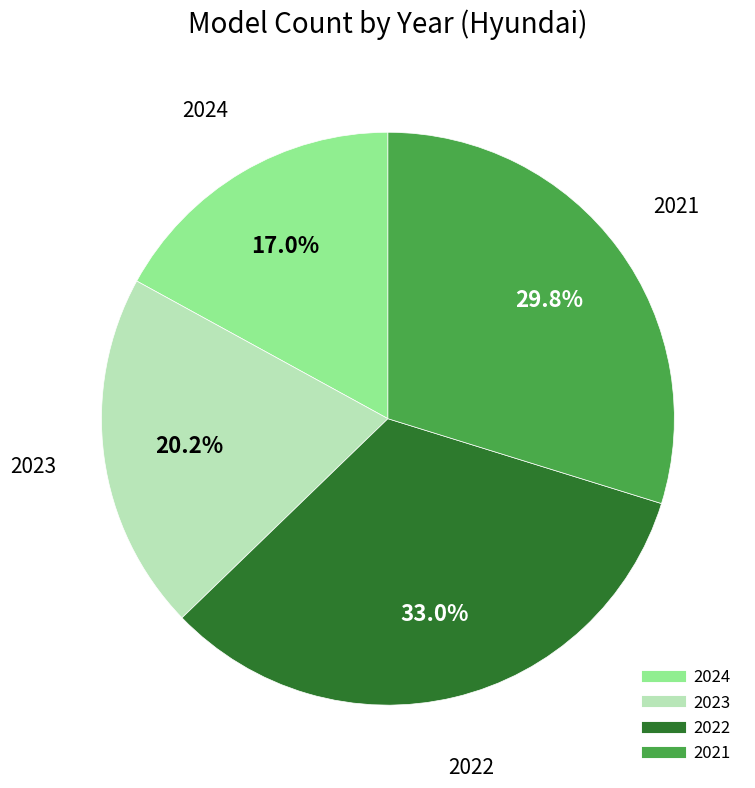

How many segments does this pie chart have?

4